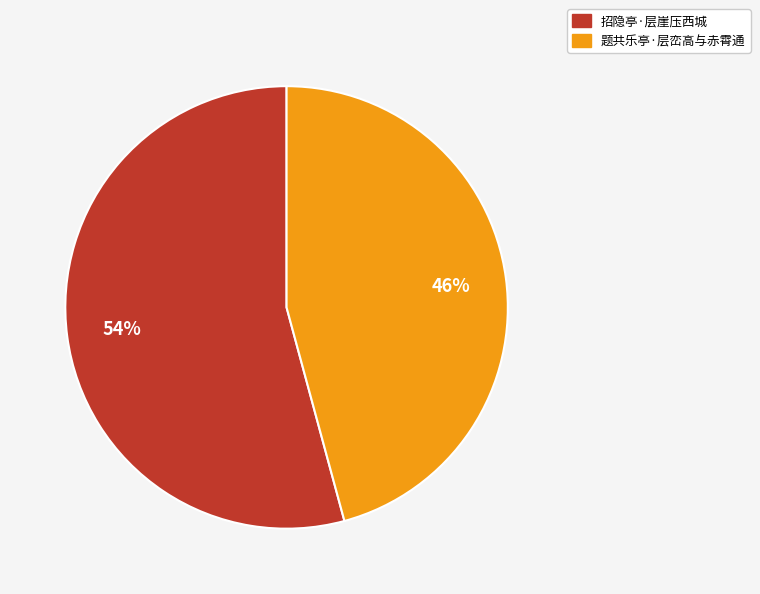

Rank the categories by value from highest to lowest.

招隐亭·层崖压西城, 题共乐亭·层峦高与赤霄通